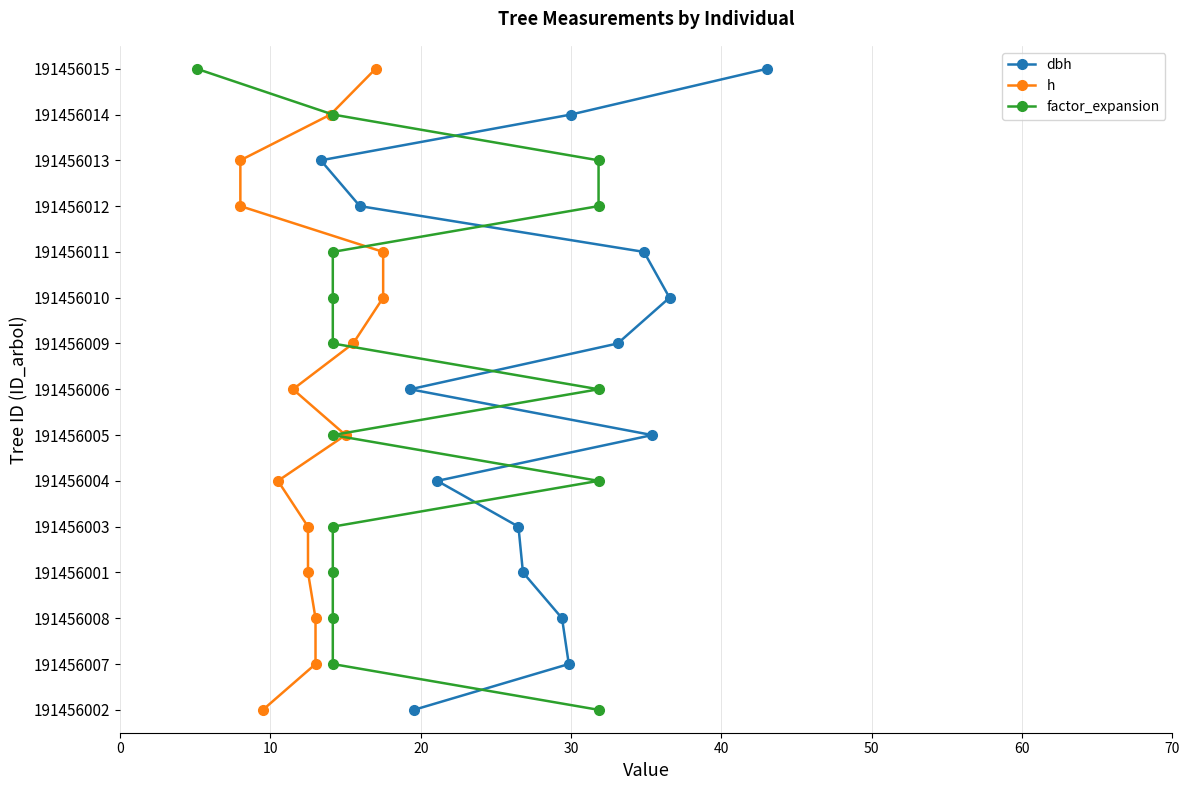

True or false: dbh and h cross at least once.

False